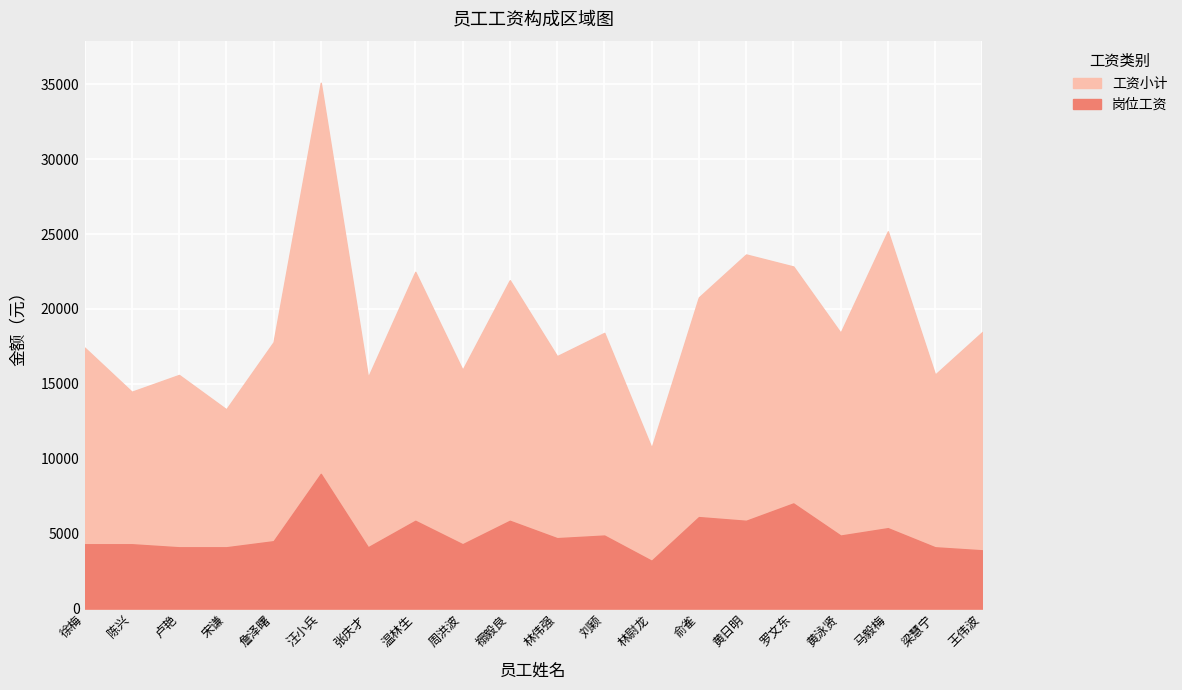

What is the minimum value shown in the chart?

3190.0